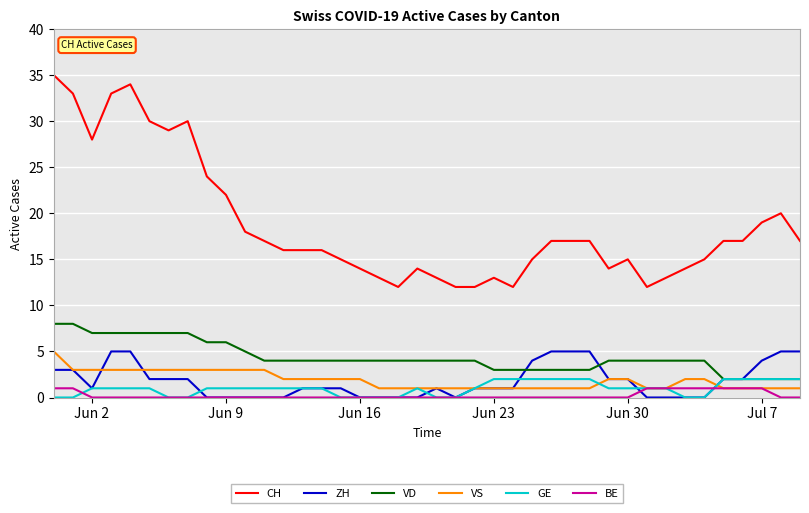

True or false: VD and CH cross at least once.

False